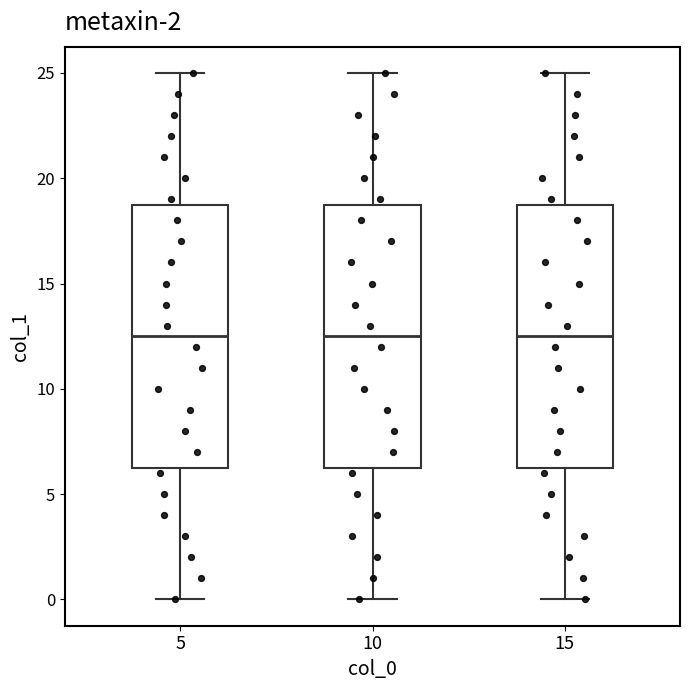

Reading left to right, read every box against the y-axis: the position of its median line, the range the box covers, and the ends of its whiskers. The values are not printed on the chart, so give them approximately, as read against the axis.

5: median 12.5, box 6.5 to 19.0, whiskers 0.0 to 25.0
10: median 12.5, box 6.5 to 19.0, whiskers 0.0 to 25.0
15: median 12.5, box 6.5 to 19.0, whiskers 0.0 to 25.0